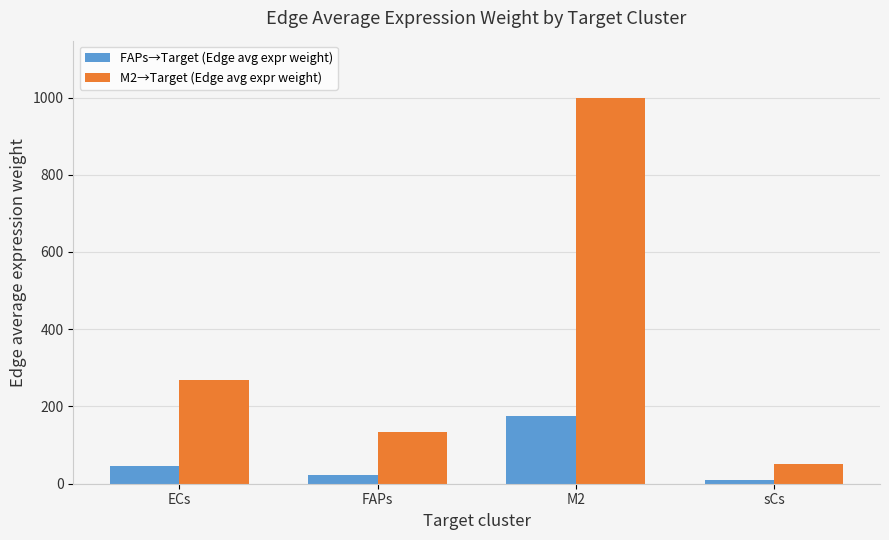

Which category has the lowest value in the FAPs→Target (Edge avg expr weight) series?

sCs